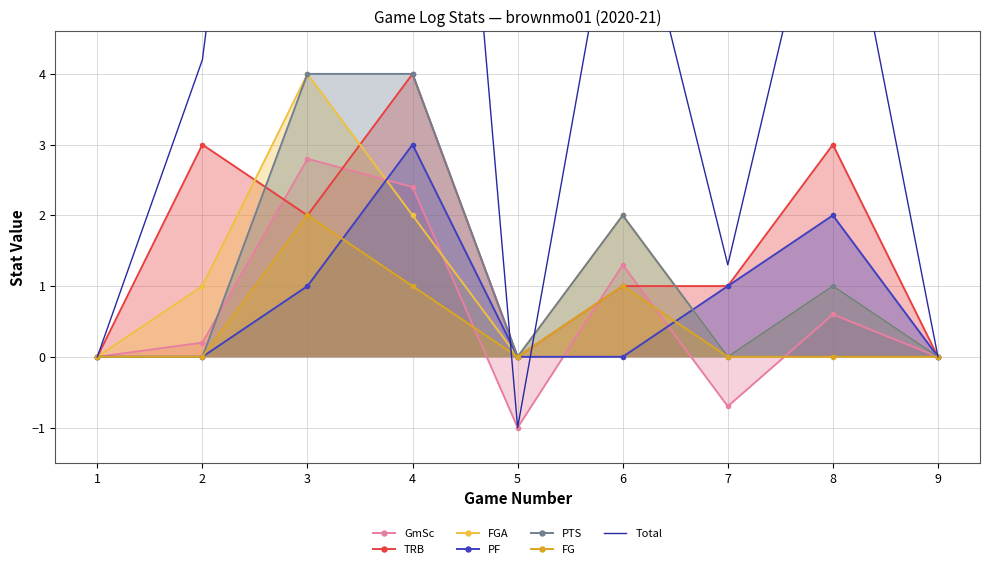

True or false: FG has more than 1 points higher than both neighbors.

True